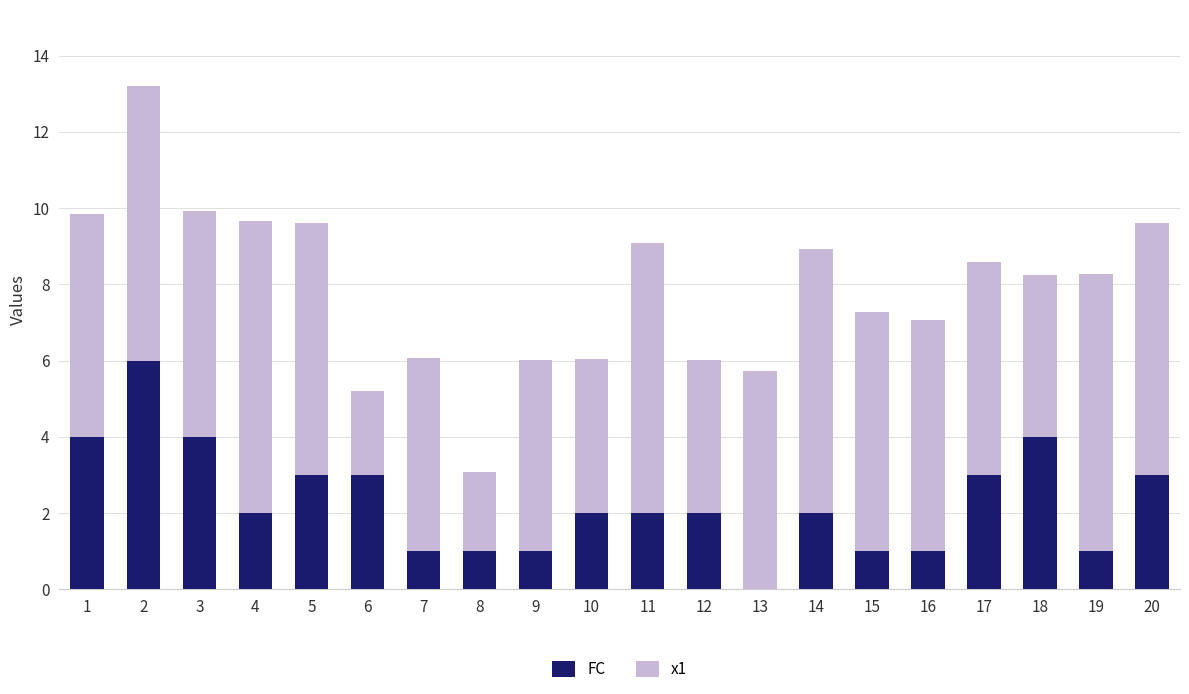

What is the highest value of the FC series?

6.0